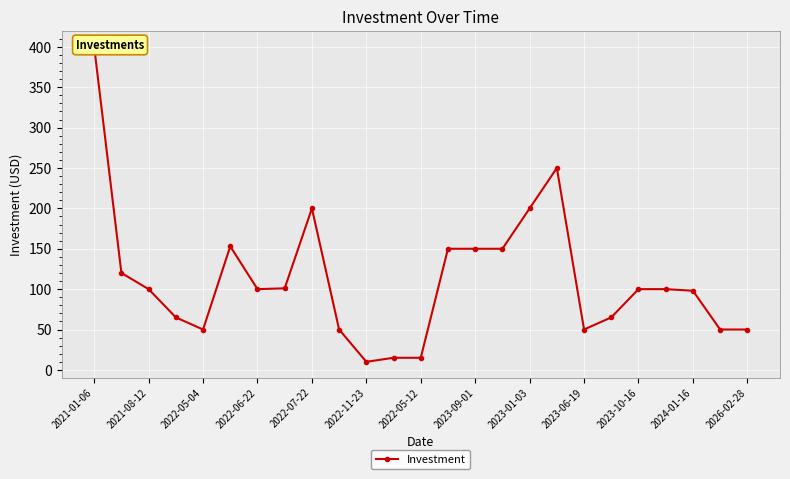

What is the label of the 25th point from the right?

2021-01-06